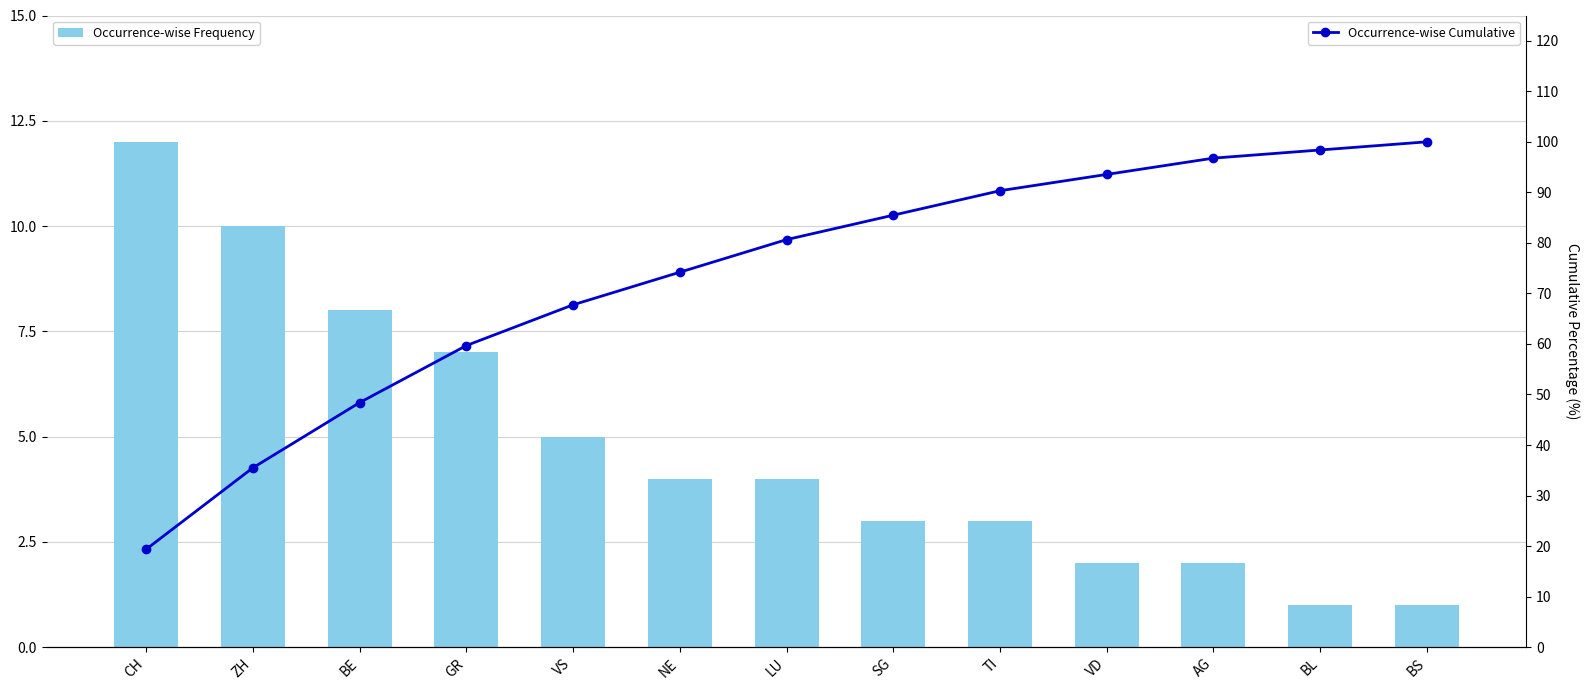

What is the label of the 7th bar from the left?

LU